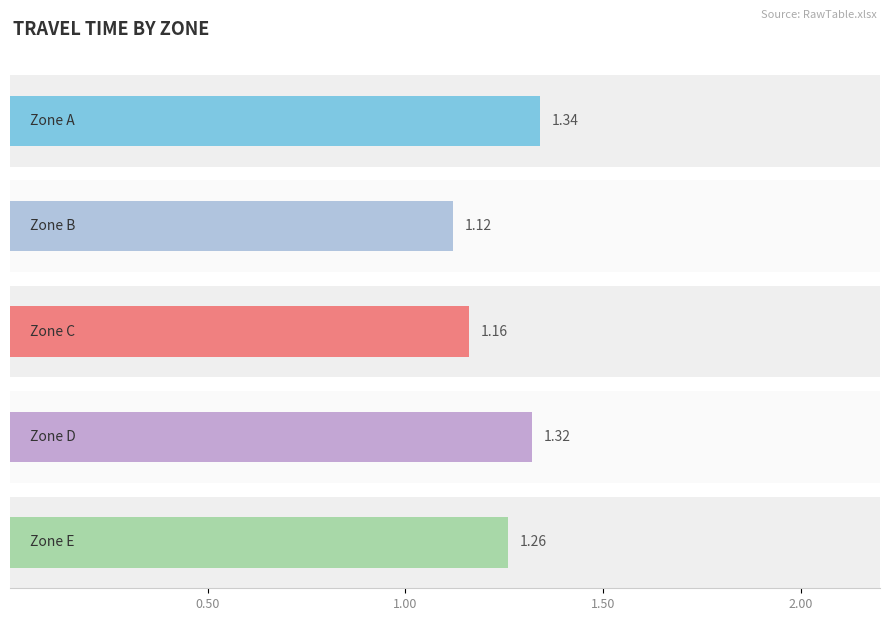

Which series has the largest range (max minus min)?

Zone A